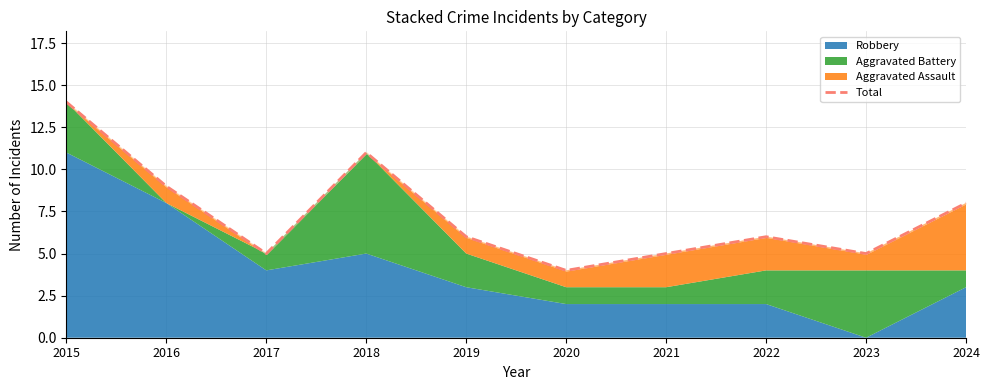

What is the difference between the second highest and minimum values?

7